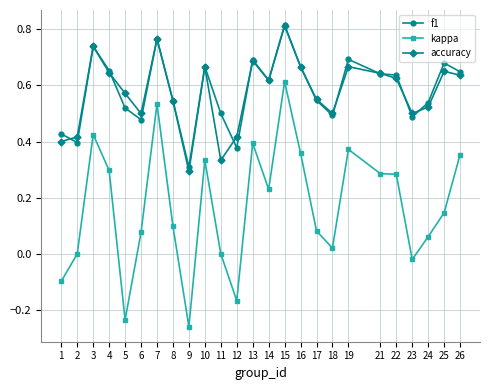

At which label is f1 closest to 0?

9